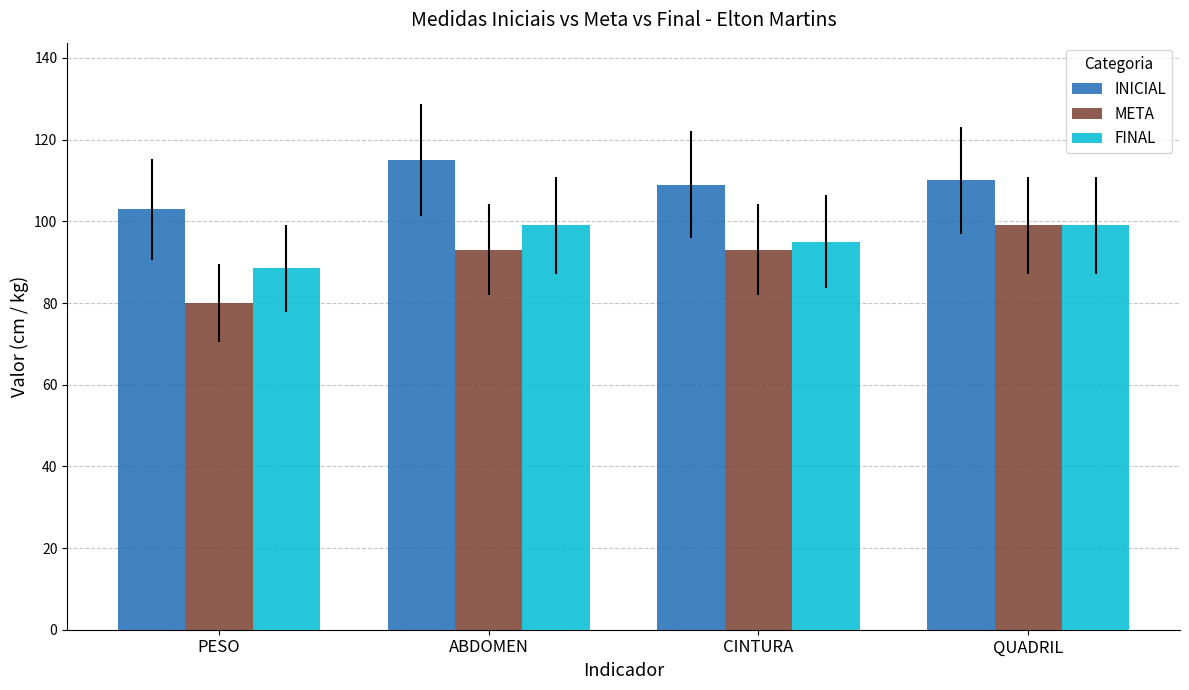

Reading left to right, list all the values displayed in this chart.

INICIAL: 103.0	115.0	109.0	110.0
META: 80.0	93.0	93.0	99.0
FINAL: 88.5	99.0	95.0	99.0